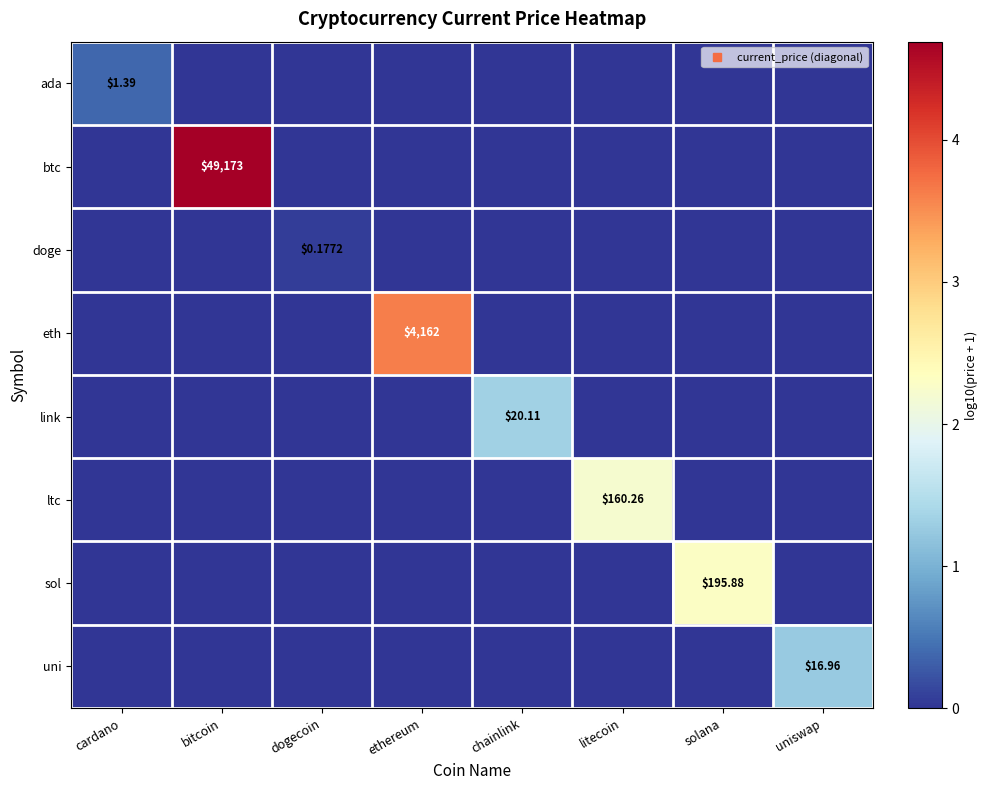

What is the sum of all uni values?

1.3